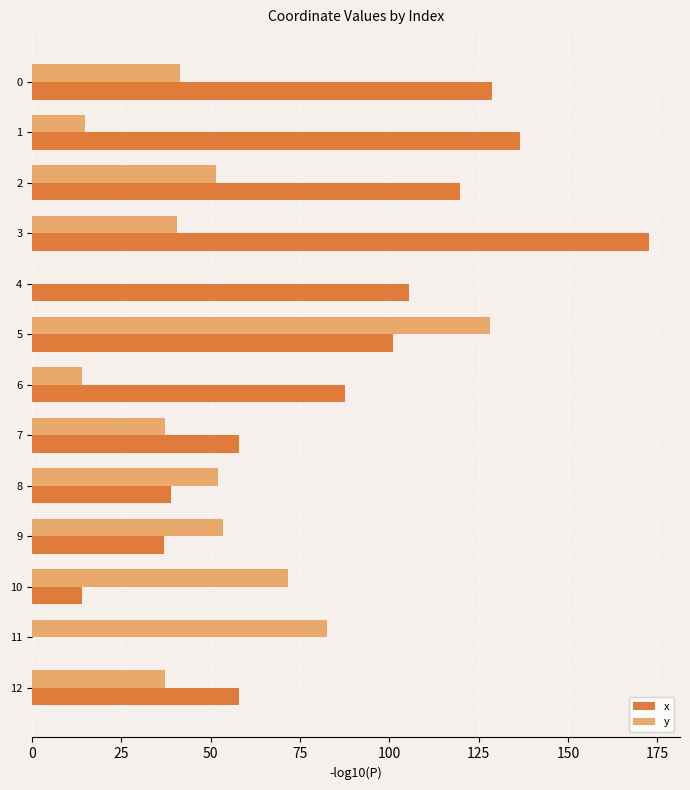

Is it true that x equals 137.8 at 5?

False